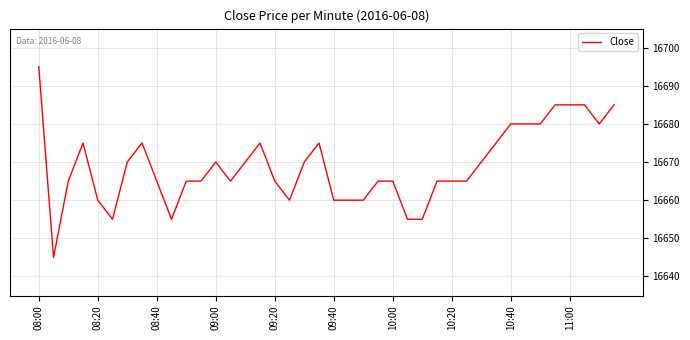

What is the greatest value displayed?

16695